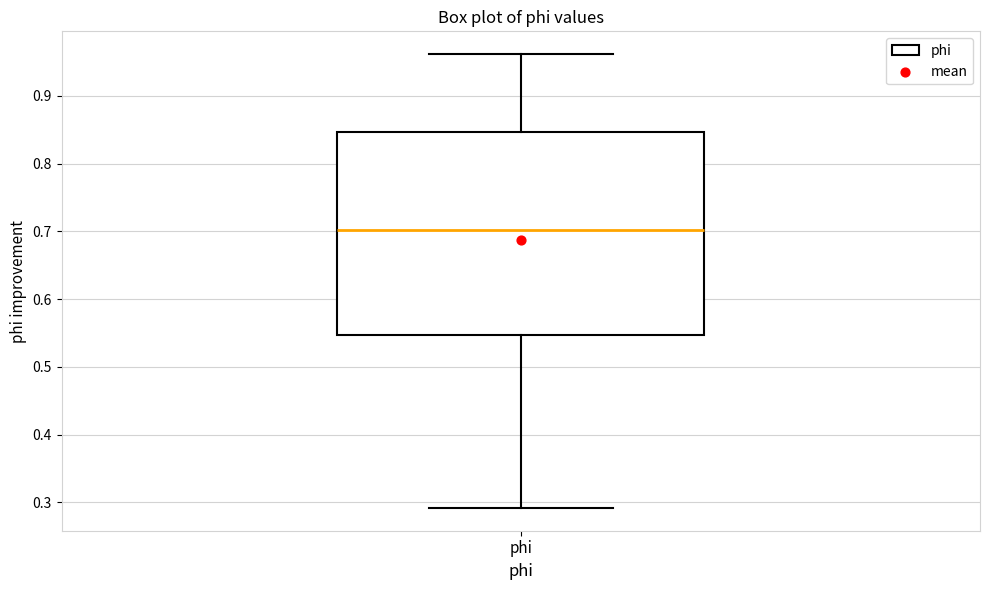

Where does the lower whisker of the box for phi end on the y-axis? The values are not printed on the chart, so give them approximately, as read against the axis.

0.29